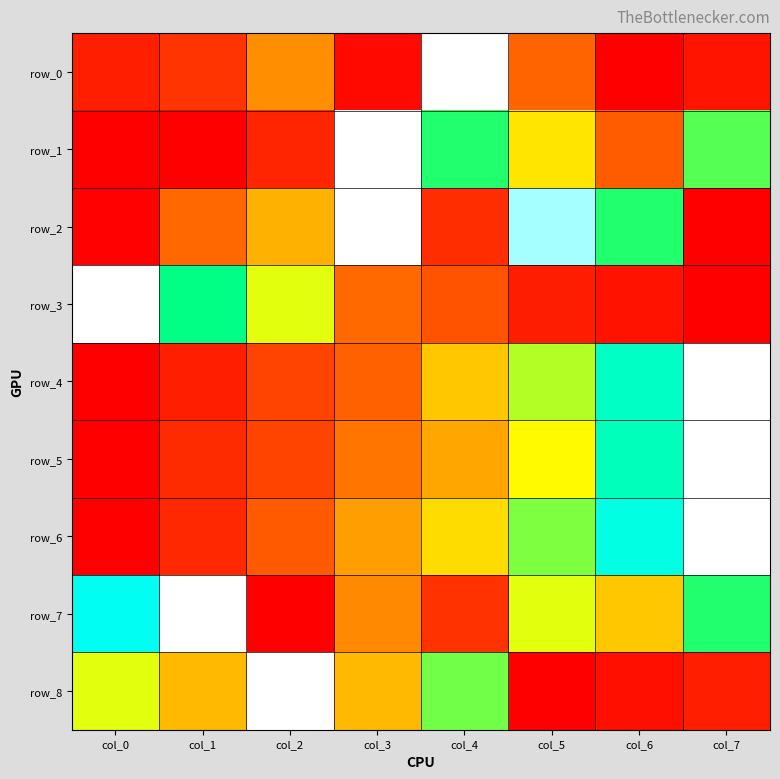

What is the difference between the maximum and minimum values in the row_4 series?

1.0